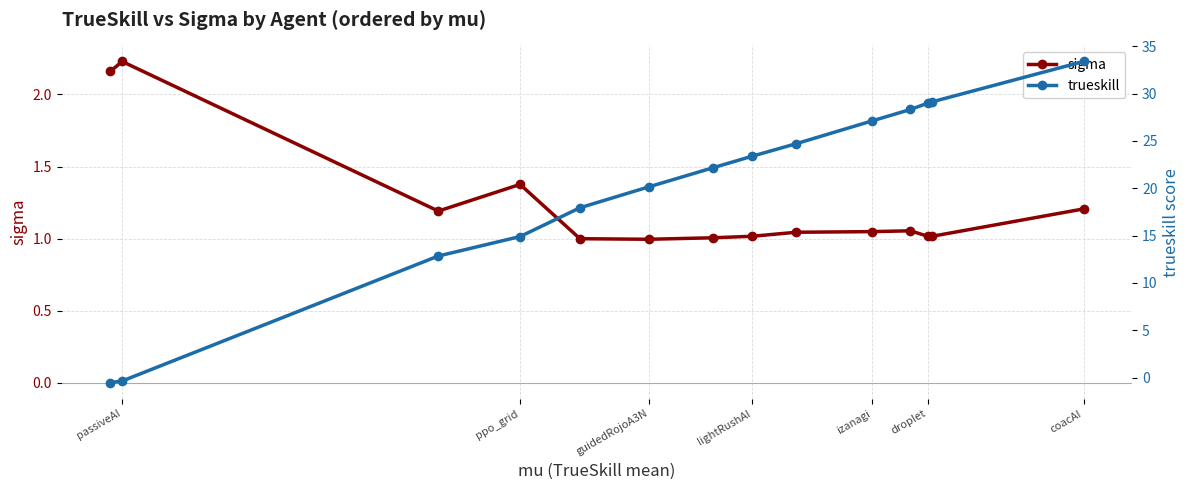

True or false: sigma has more than 0 points higher than both neighbors.

True